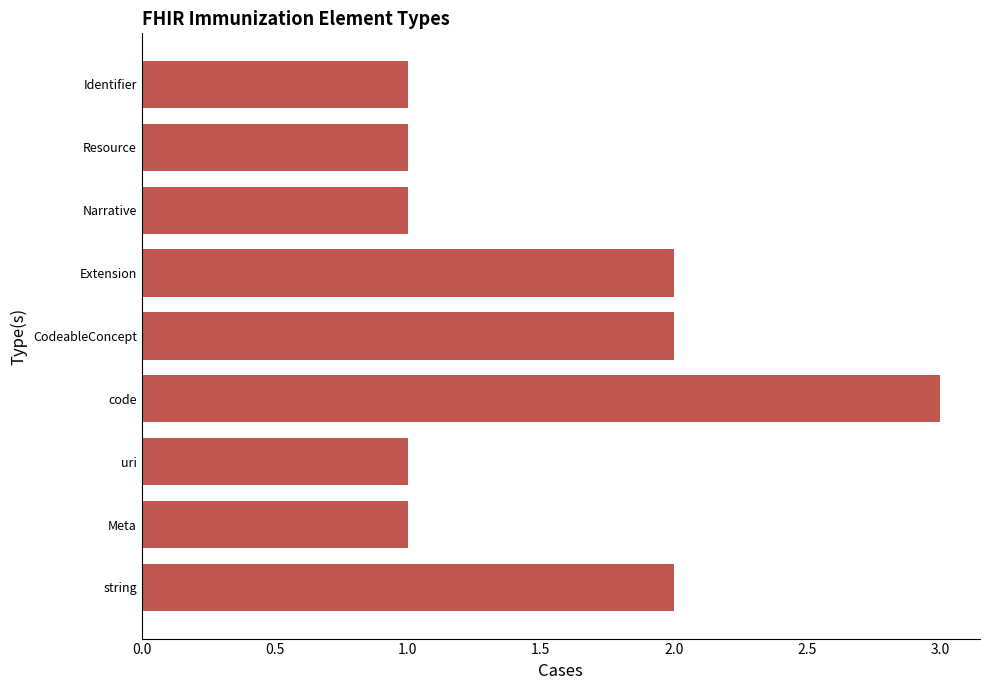

Which category has the highest value across all series?

code